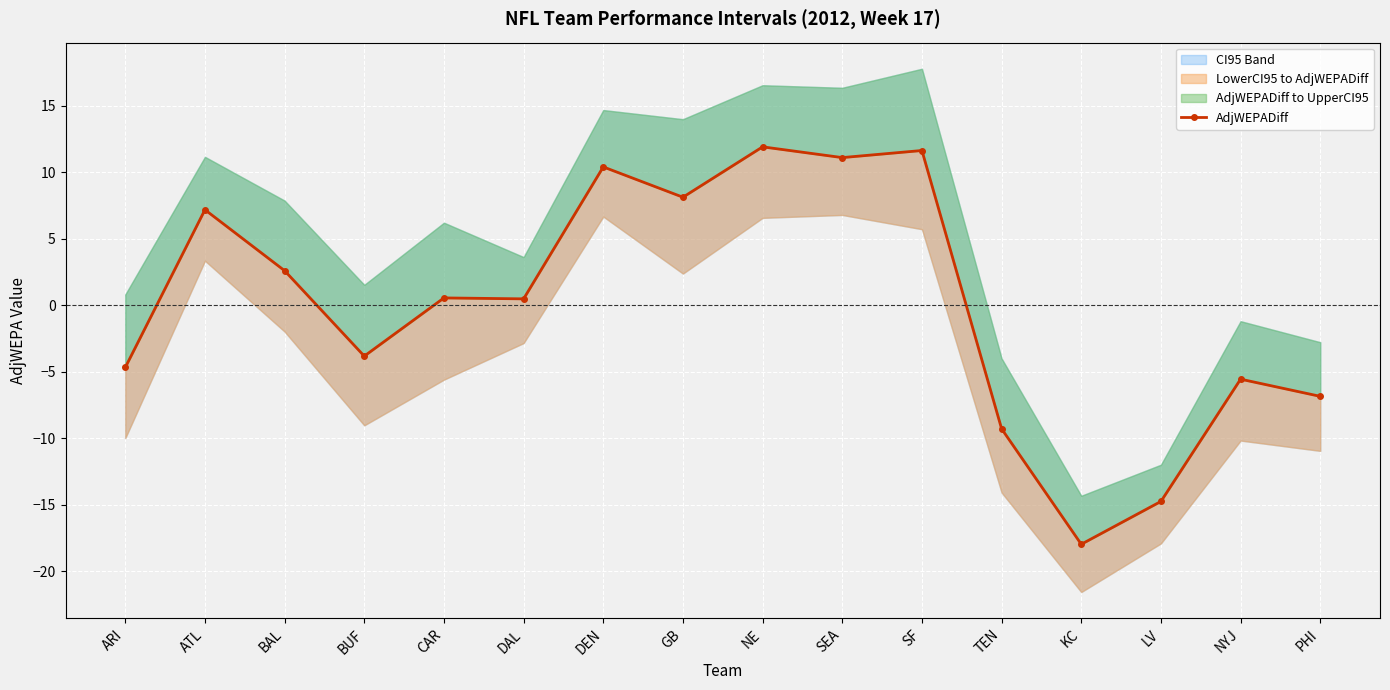

How many points are higher than both their immediate neighbors (excluding endpoints)?

6